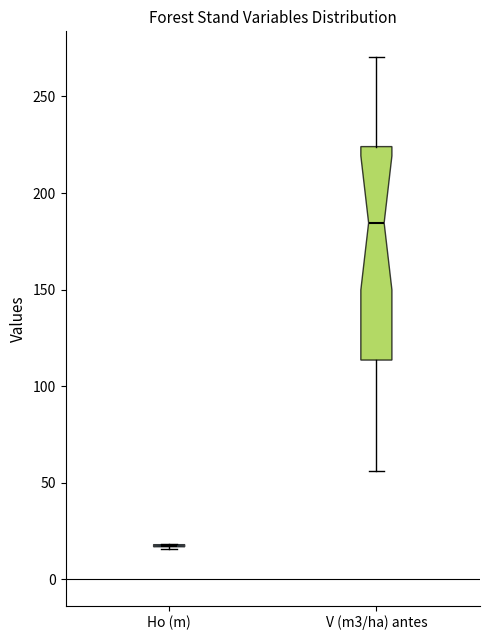

Comparing the boxes themselves (not the whiskers), which one is the tallest?

V (m3/ha) antes